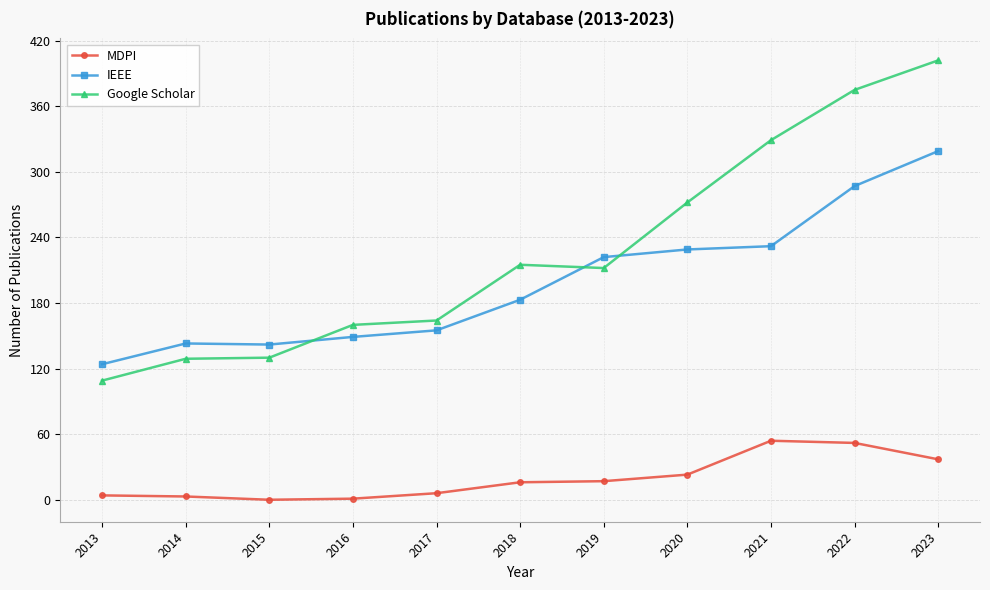

Which category has the lowest value in the Google Scholar series?

2013